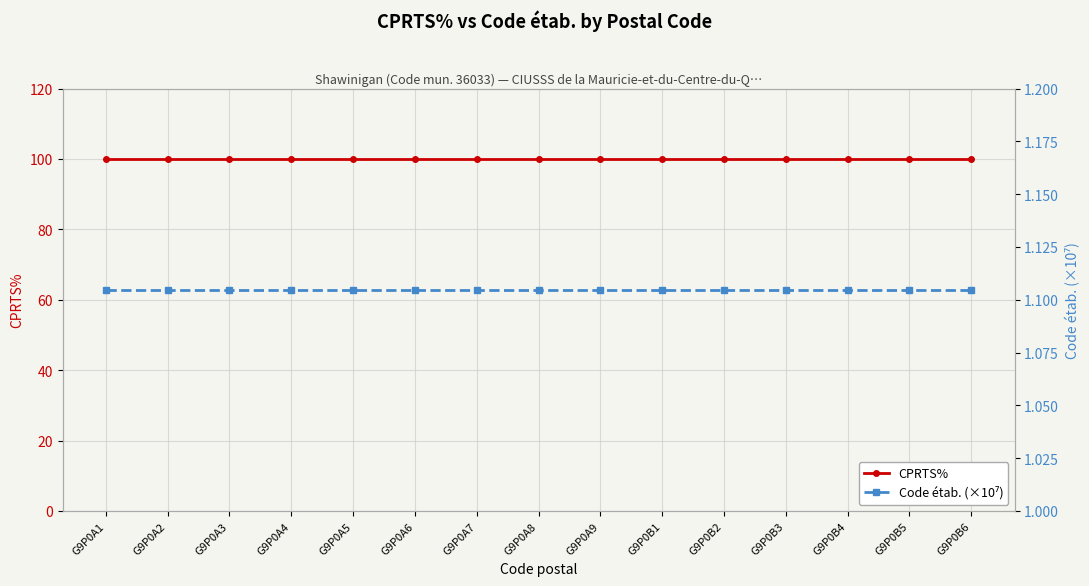

What is the sum of the CPRTS% values at G9P0A6 and G9P0A9?

200.0